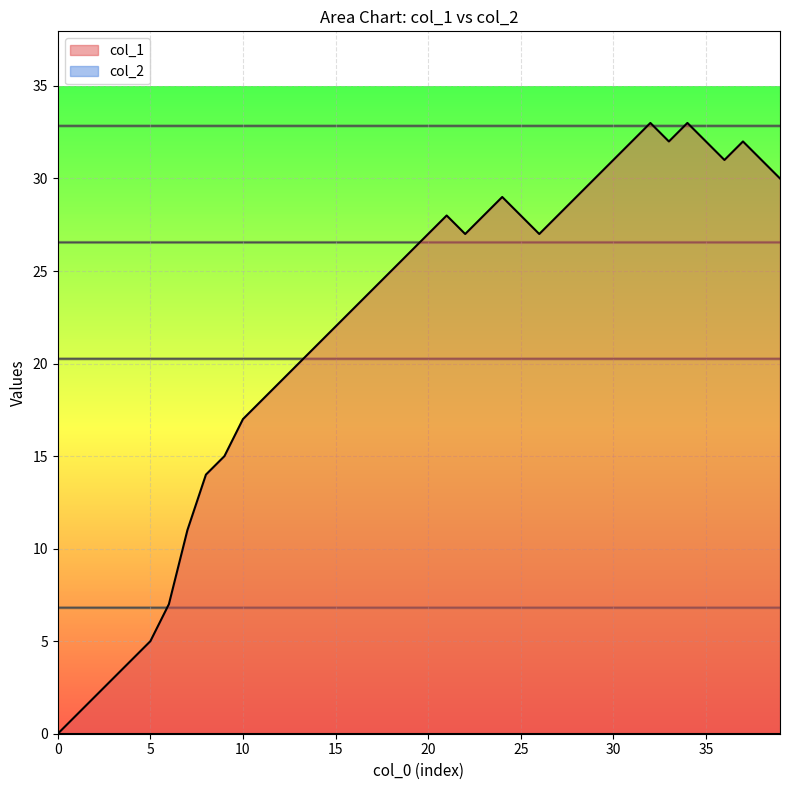

True or false: the data shows 45 at 34.

False